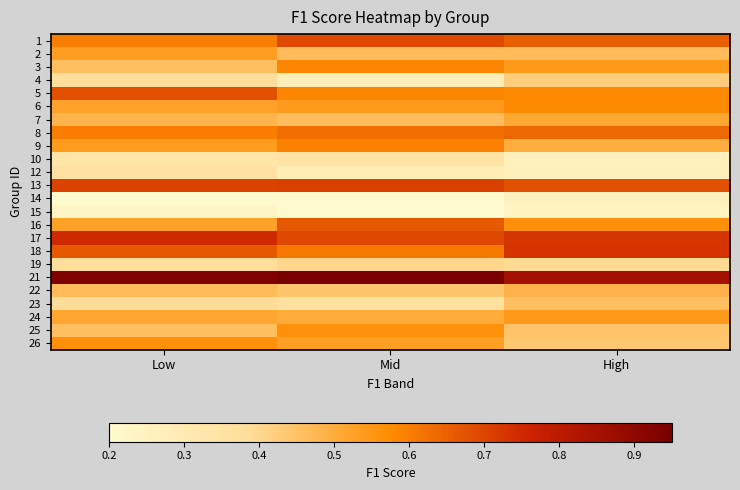

At how many categories does at least one series exceed 0?

3